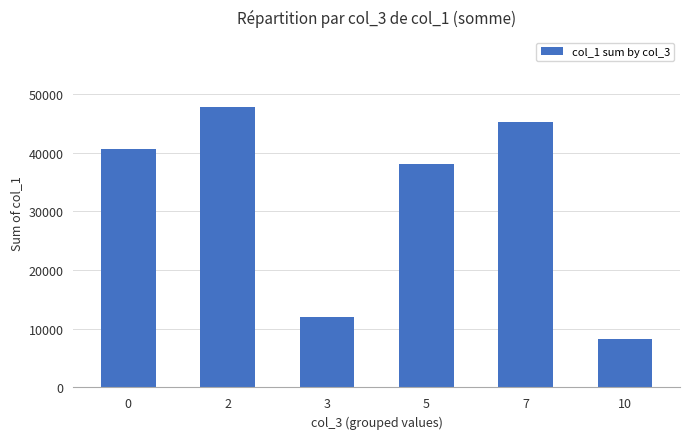

What is the difference between the second highest and second lowest values?

33319